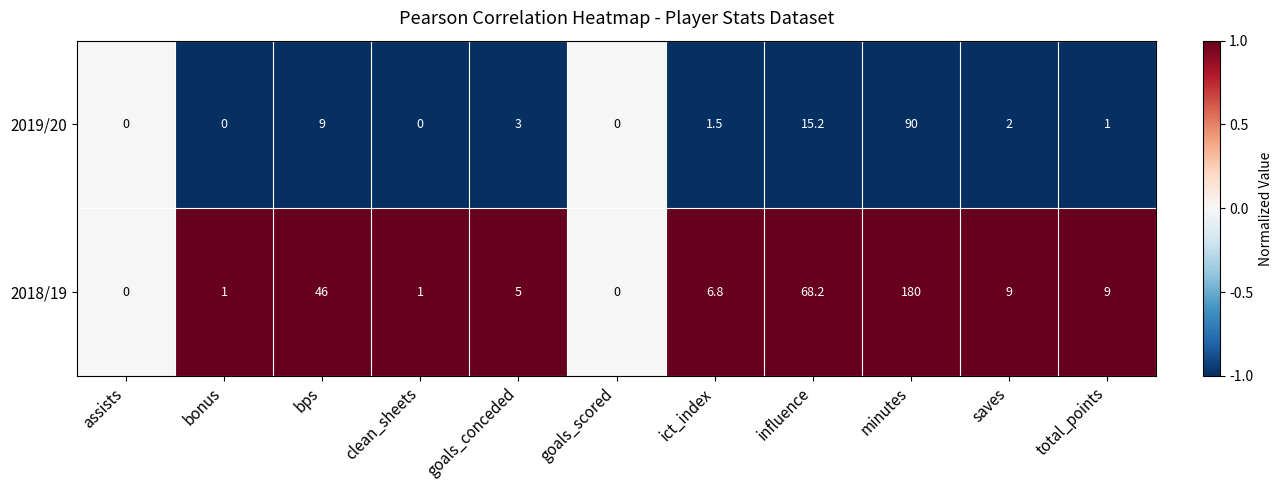

What is the difference between the highest and lowest values at clean_sheets?

1.0